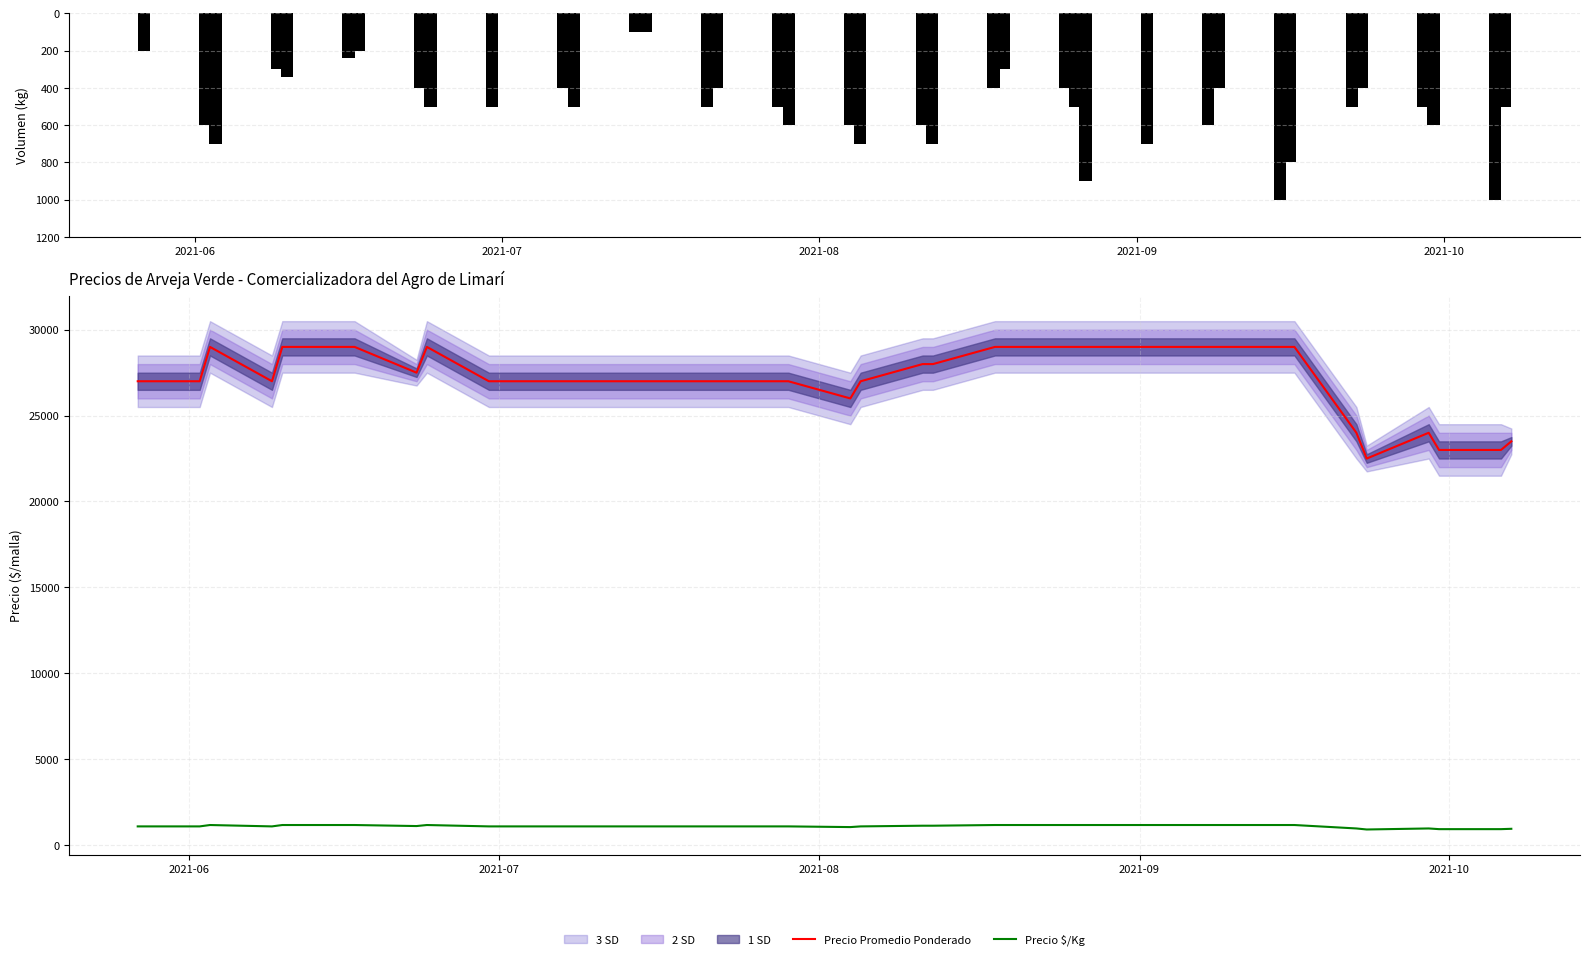

What is the minimum value for Precio Promedio Ponderado?

22500